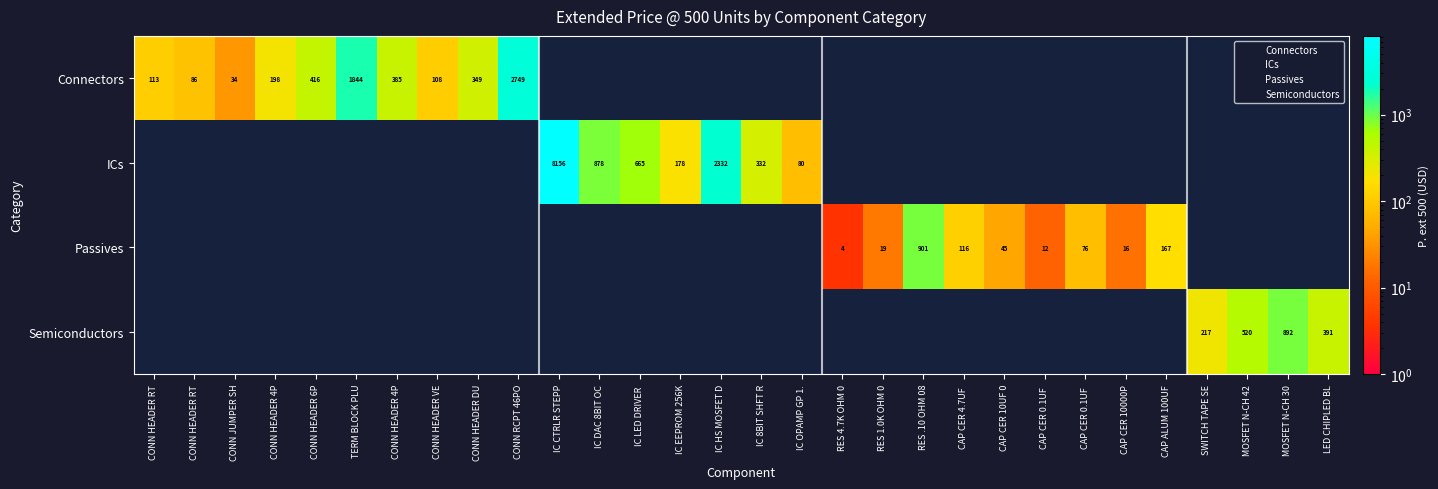

What is the minimum value shown in the chart?

3.6